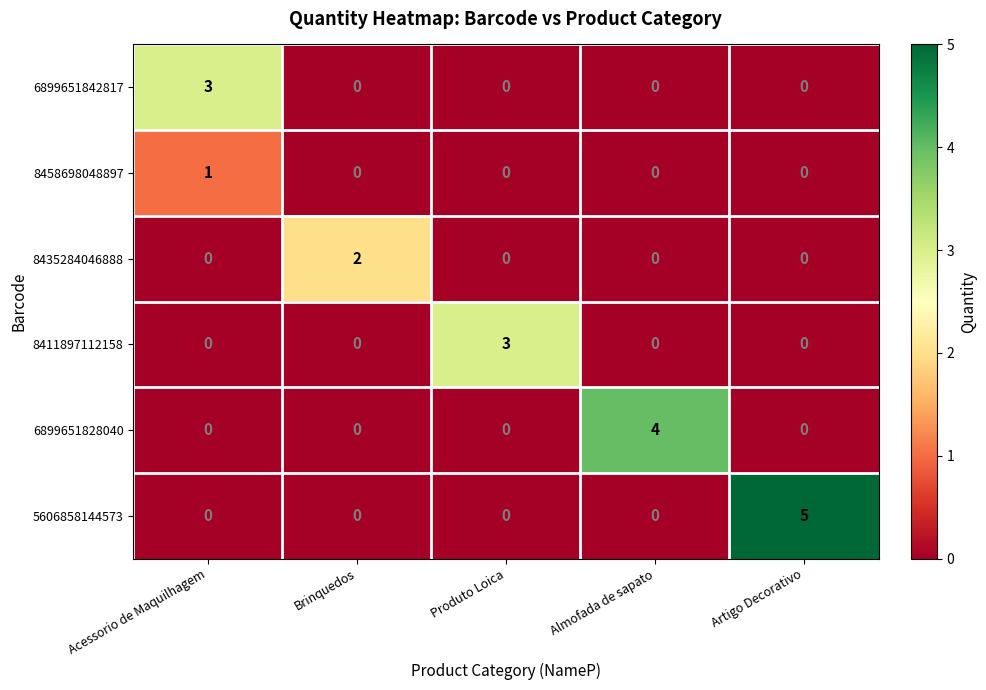

Reading right to left, extract all data points from this chart.

6899651842817: 0	0	0	0	3
8458698048897: 0	0	0	0	1
8435284046888: 0	0	0	2	0
8411897112158: 0	0	3	0	0
6899651828040: 0	4	0	0	0
5606858144573: 5	0	0	0	0